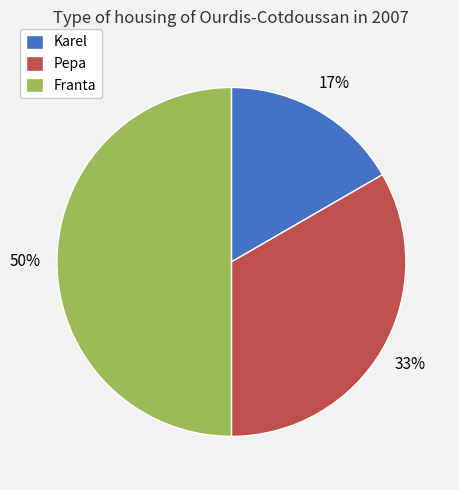

Count the number of slices in the pie.

3